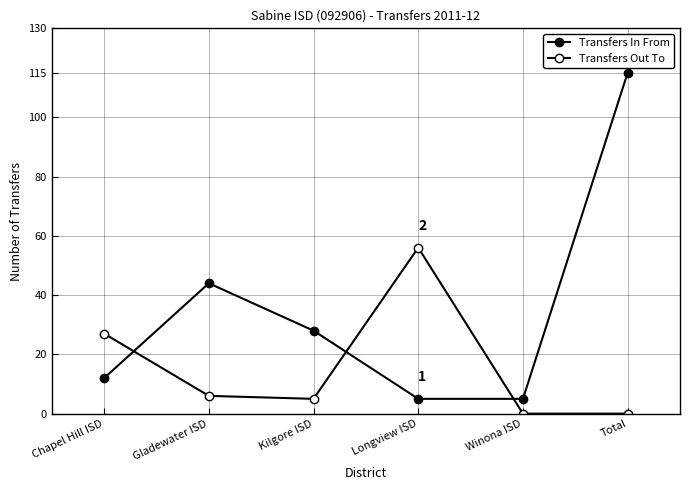

How many values in the Transfers Out To series are below 6?

3